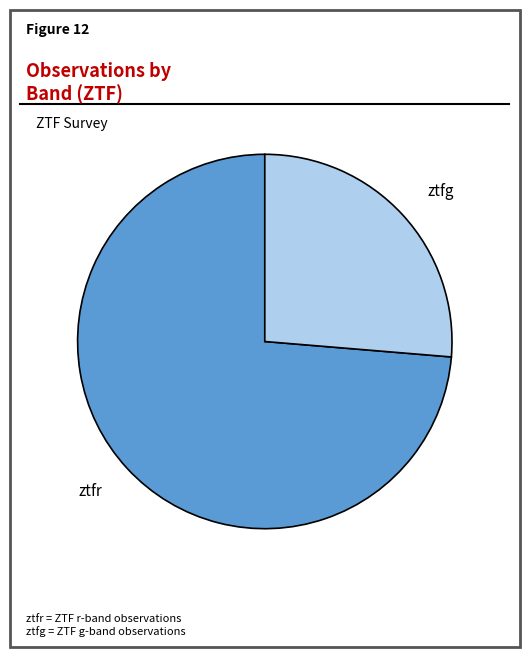

Do ztfr and ztfg together represent more than half of the pie?

Yes